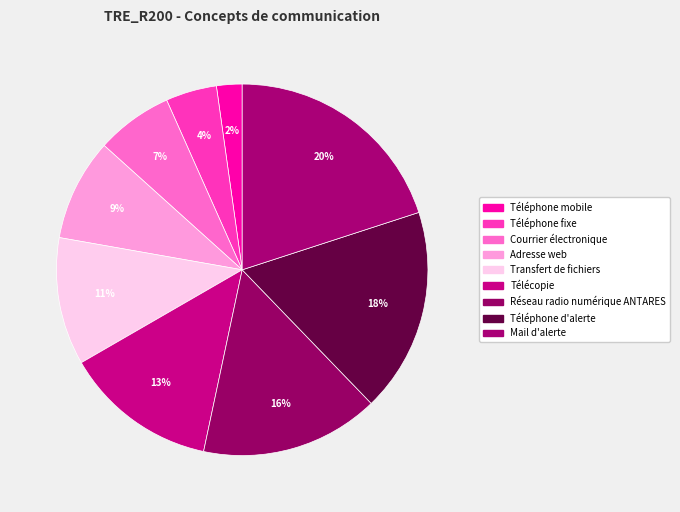

What percentage is the Adresse web slice, to the nearest percent?

9%